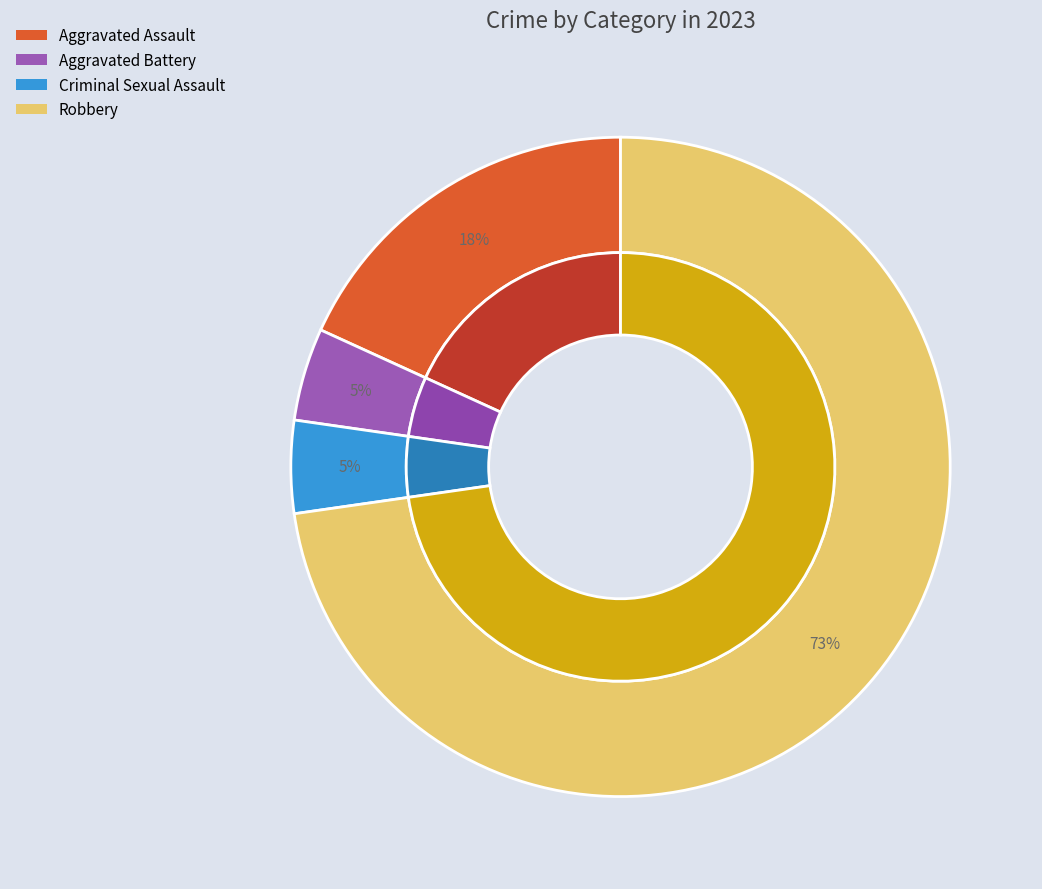

To the nearest percent, what percentage of the pie is Robbery?

73%